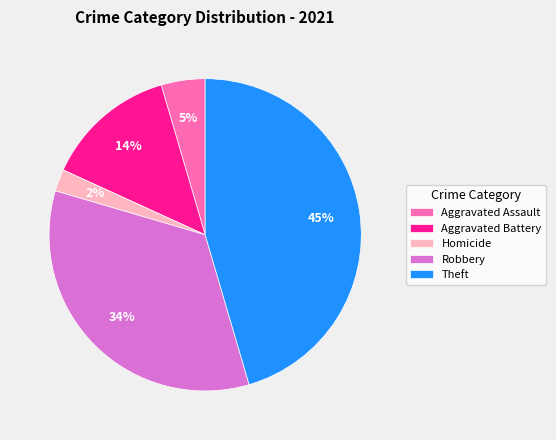

The Homicide slice represents 13% of the pie. True or false?

False